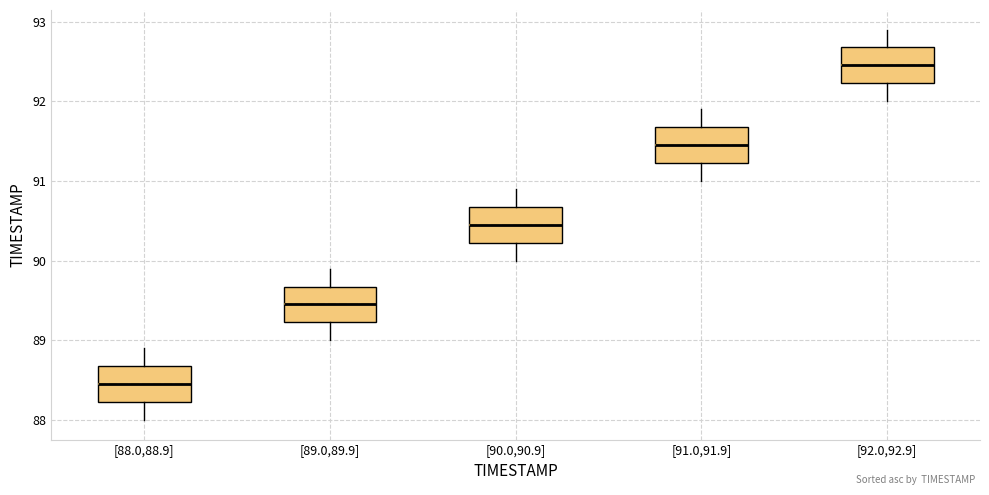

Reading left to right, read every box against the y-axis: the position of its median line, the range the box covers, and the ends of its whiskers. The values are not printed on the chart, so give them approximately, as read against the axis.

[88.0,88.9]: median 88.5, box 88.2 to 88.7, whiskers 88.0 to 88.9
[89.0,89.9]: median 89.5, box 89.2 to 89.7, whiskers 89.0 to 89.9
[90.0,90.9]: median 90.5, box 90.2 to 90.7, whiskers 90.0 to 90.9
[91.0,91.9]: median 91.5, box 91.2 to 91.7, whiskers 91.0 to 91.9
[92.0,92.9]: median 92.5, box 92.2 to 92.7, whiskers 92.0 to 92.9